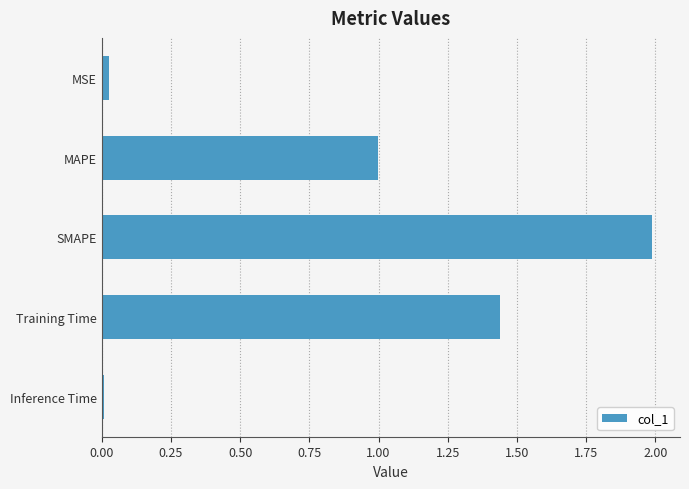

What is the sum of all values?

4.5